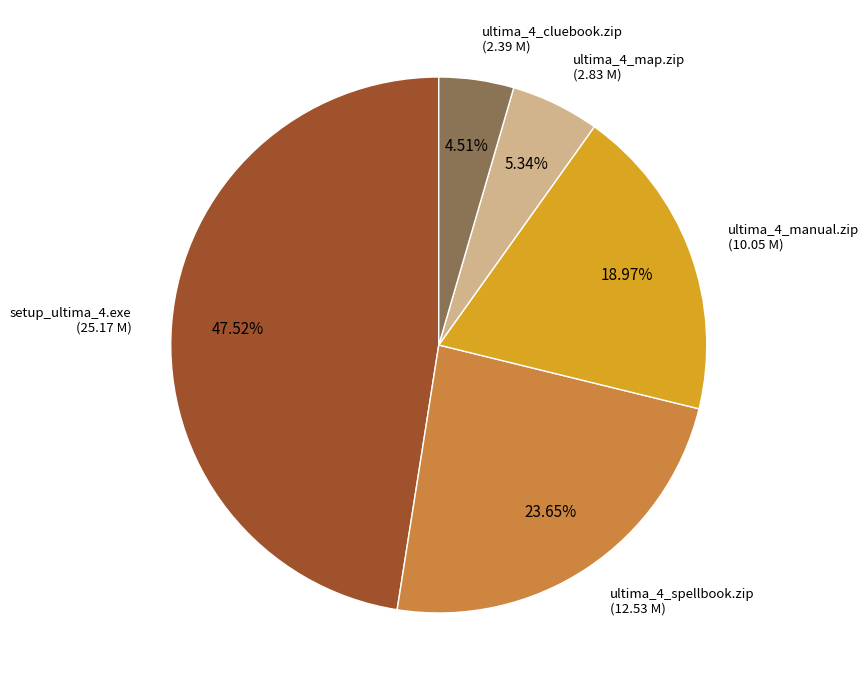

Does any single category account for the majority?

No